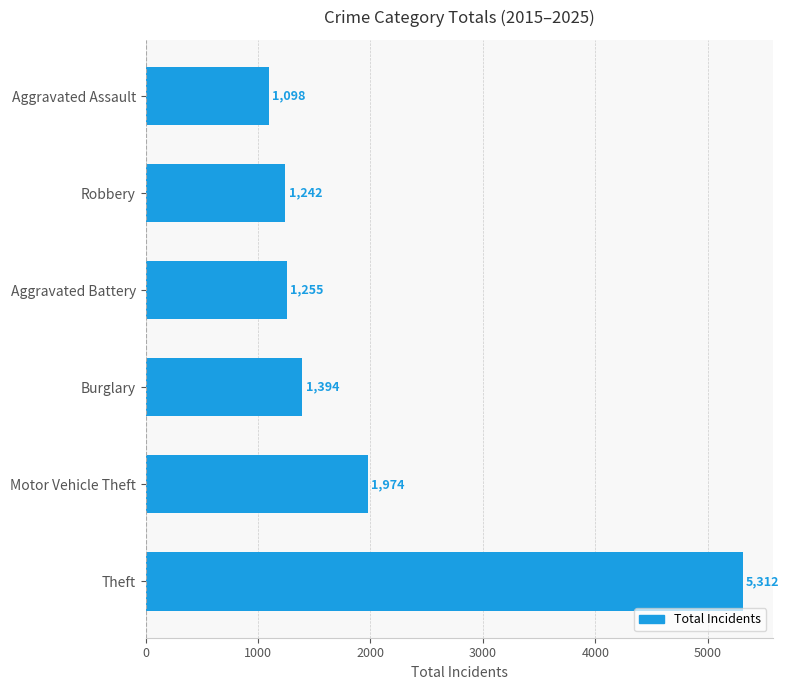

What is the average value?

2046